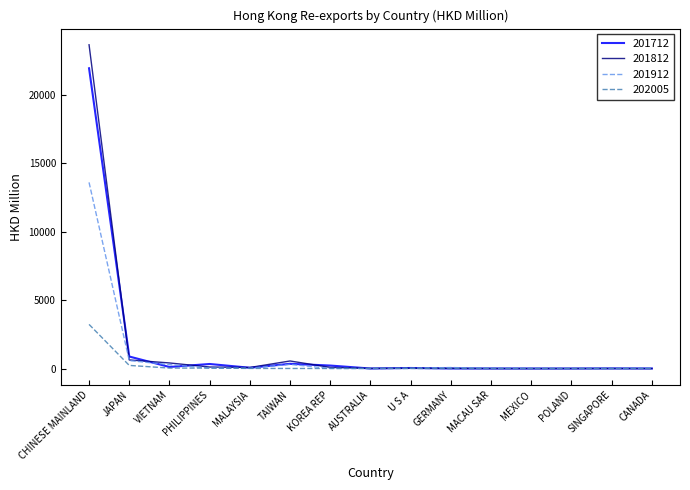

Where is the first local maximum for 201712?

PHILIPPINES